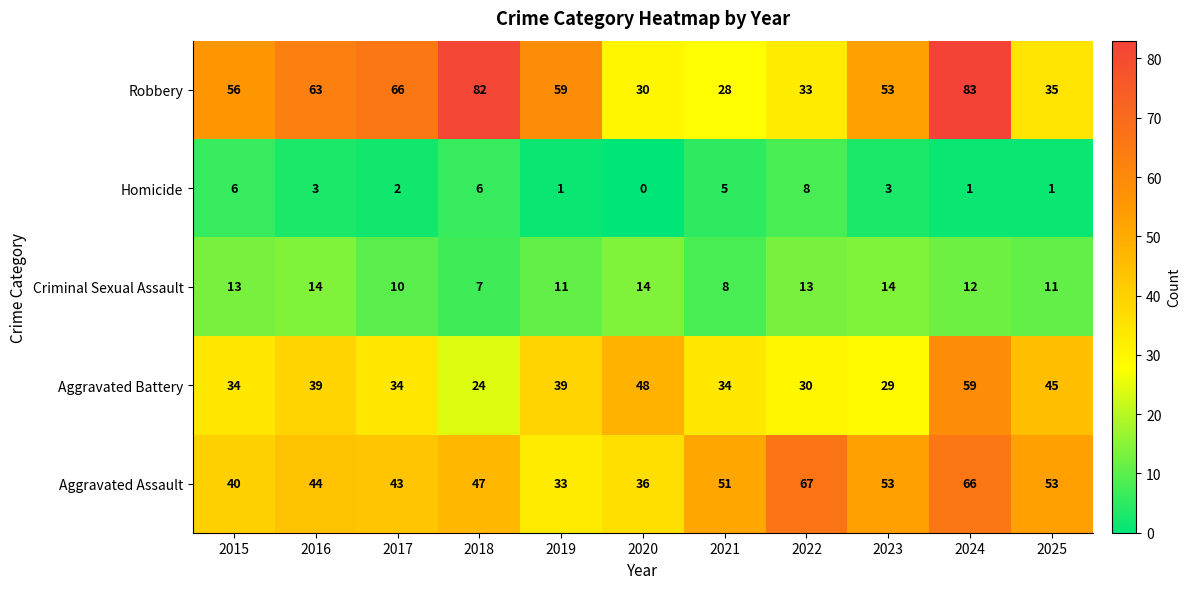

Which series has the largest total across all categories?

Robbery